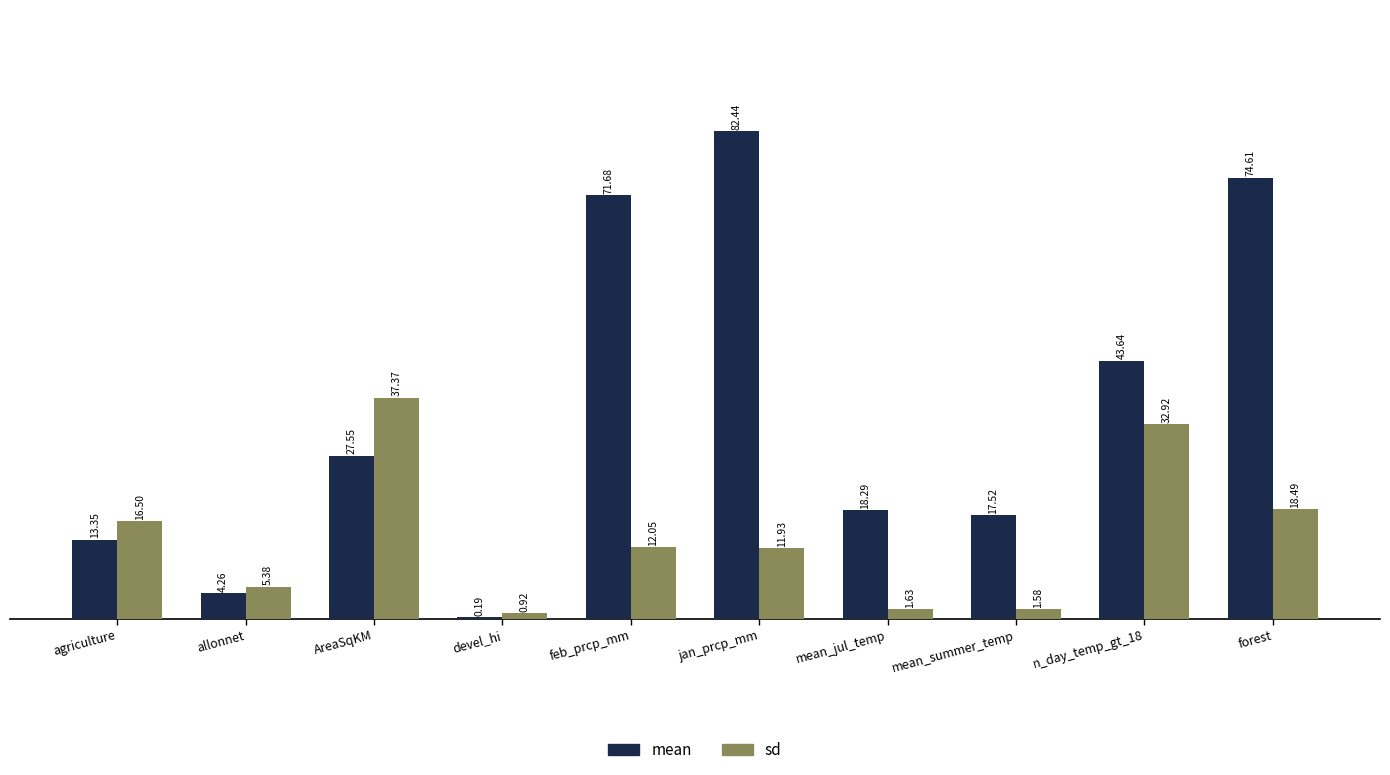

What is the sum of the mean values at forest and mean_jul_temp?

92.9